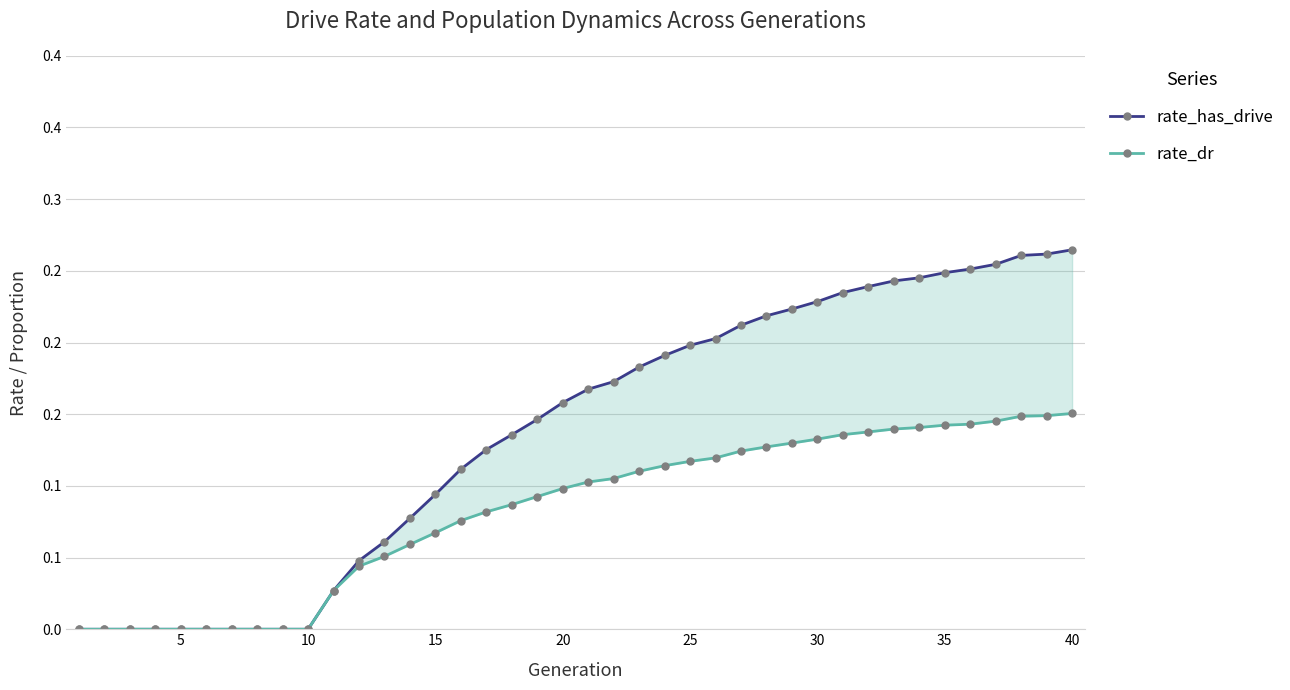

Does the chart have visible grid lines?

Yes